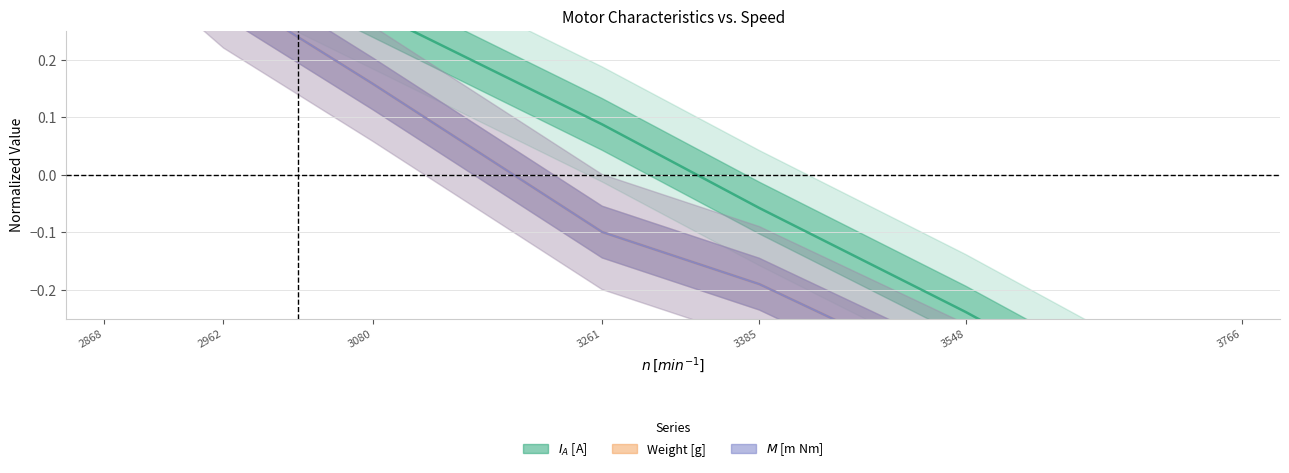

The value of Weight [g] at 3261 is -0.1. True or false?

False